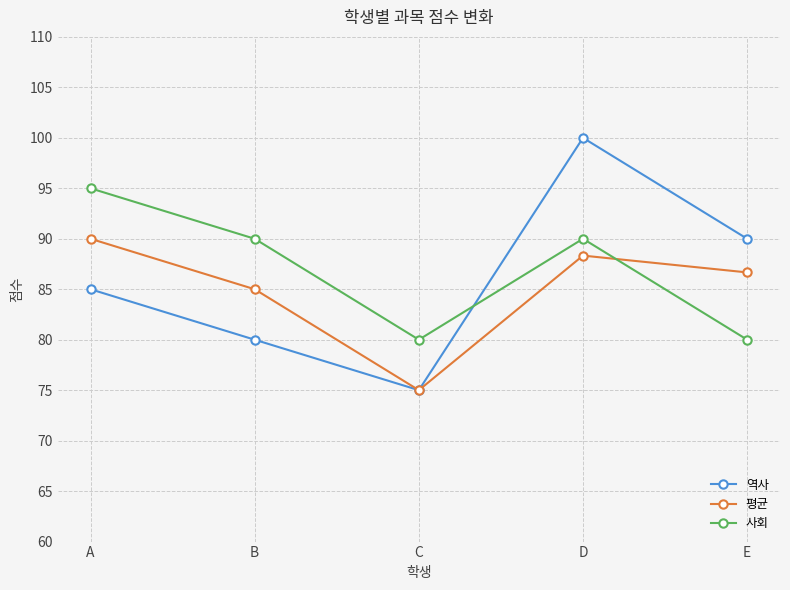

Count the 사회 values in the range 80 to 90.

4